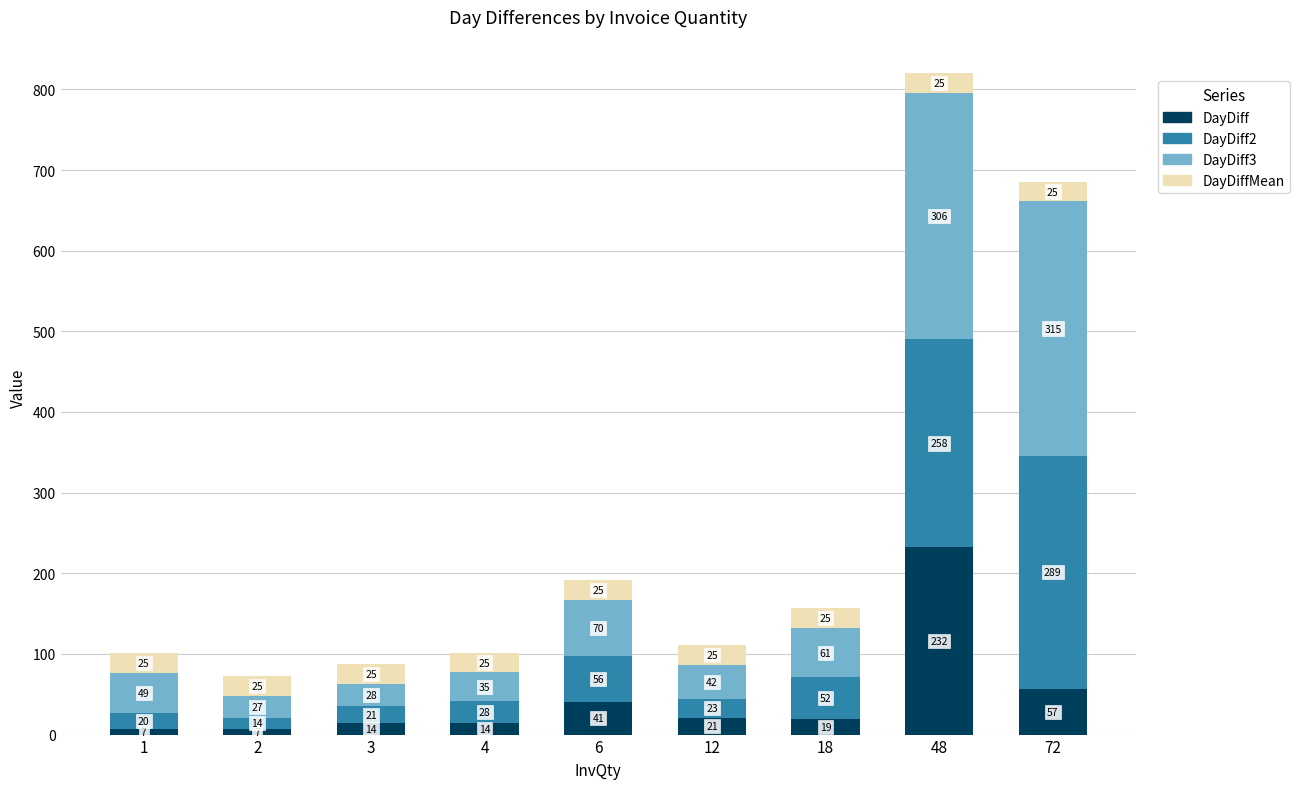

At which category is the sum across all series the highest?

48